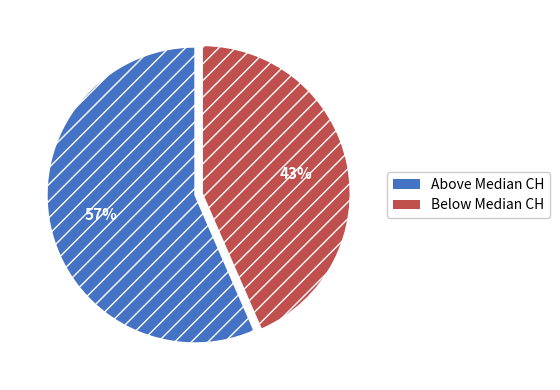

True or false: Below Median CH accounts for 30% of the total.

False